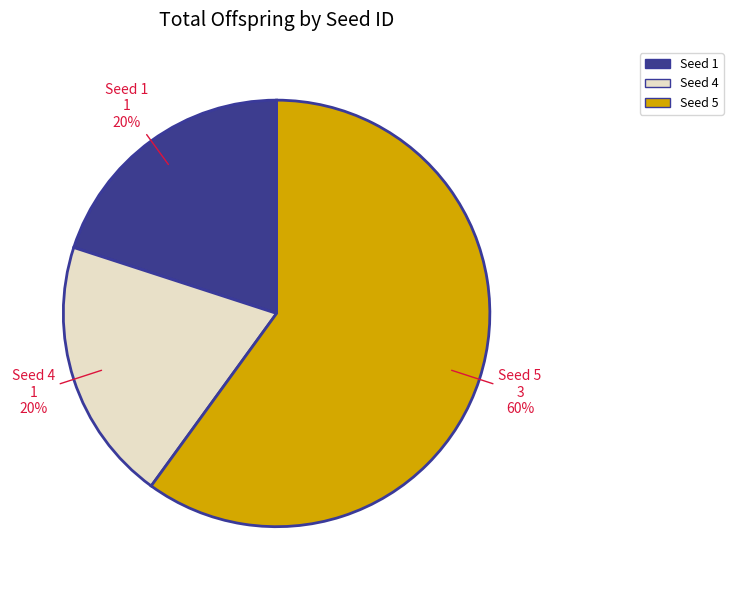

To the nearest percent, what is the difference between the largest and smallest slice percentages?

40%